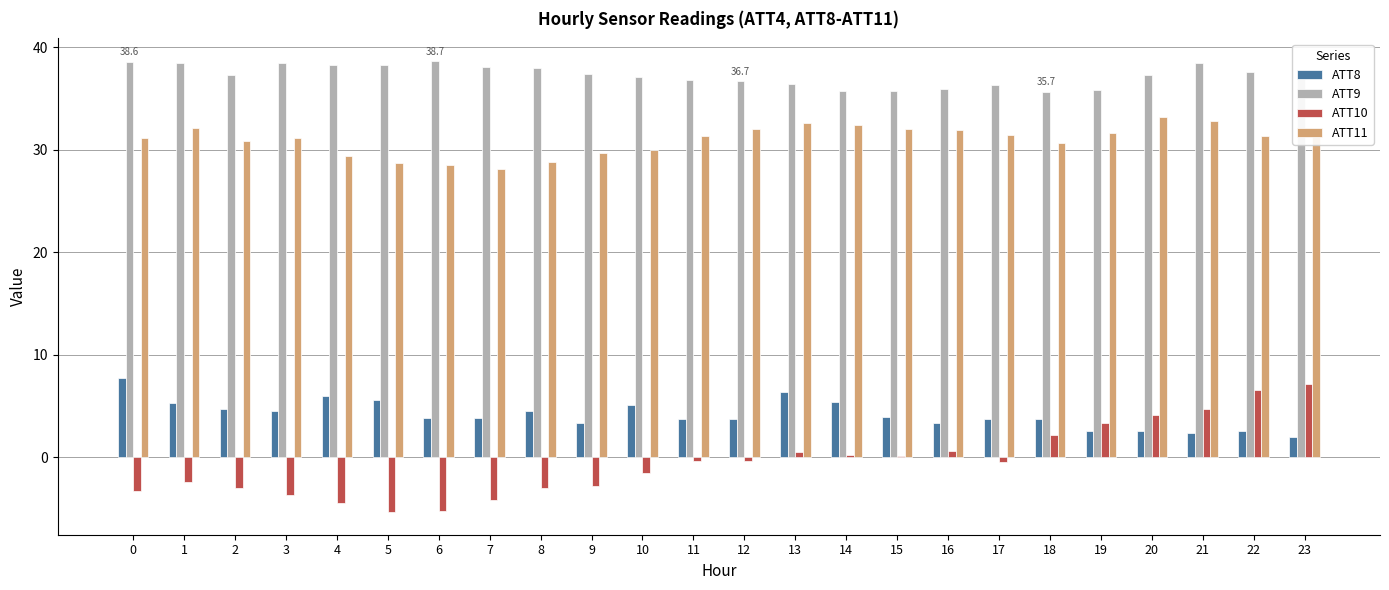

What is the highest value of the ATT9 series?

38.7